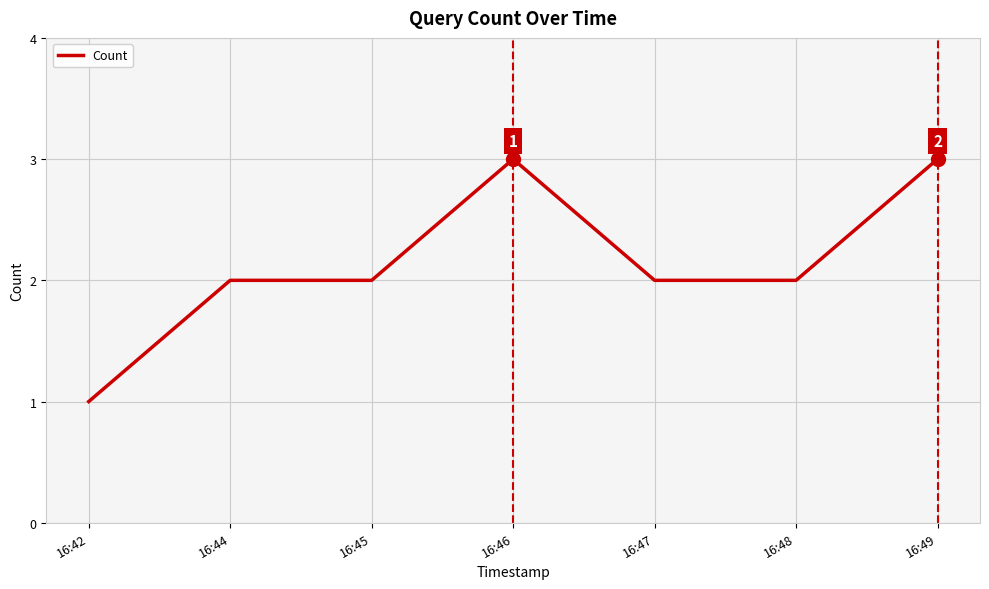

What is the maximum value shown in the chart?

3